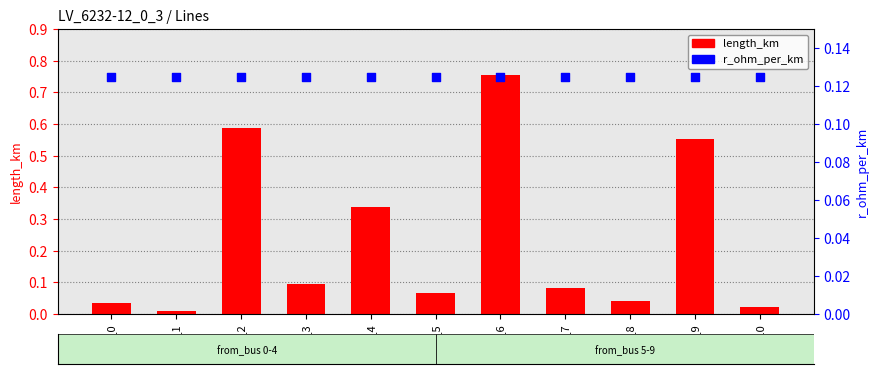

Which series has the widest spread of Y values?

length_km